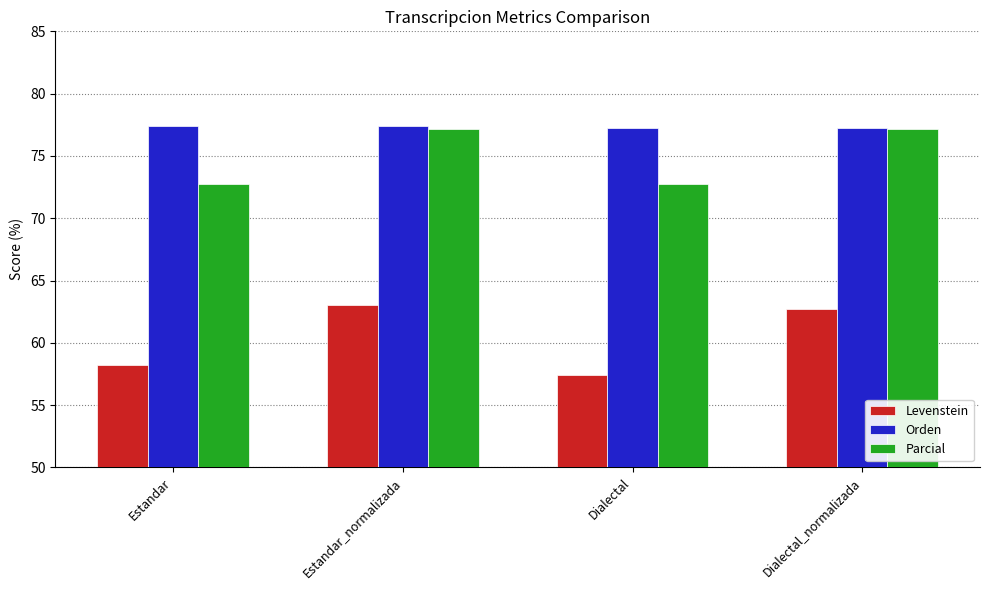

What is the difference between the second highest and second lowest values in the Levenstein series?

4.5